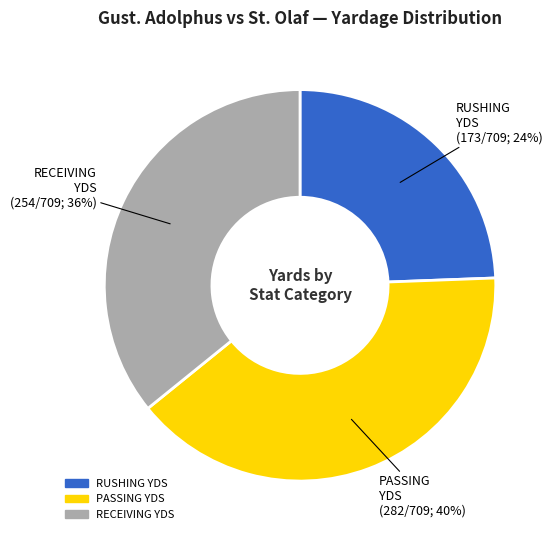

Is there any slice that represents more than half of the pie?

No